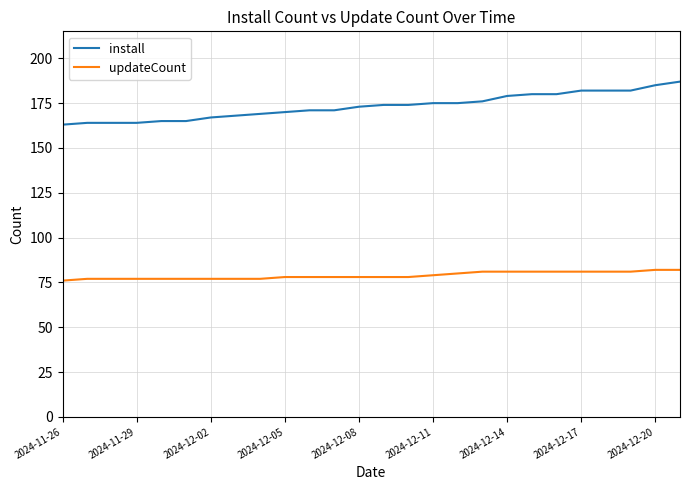

Which series has the largest range (max minus min)?

install